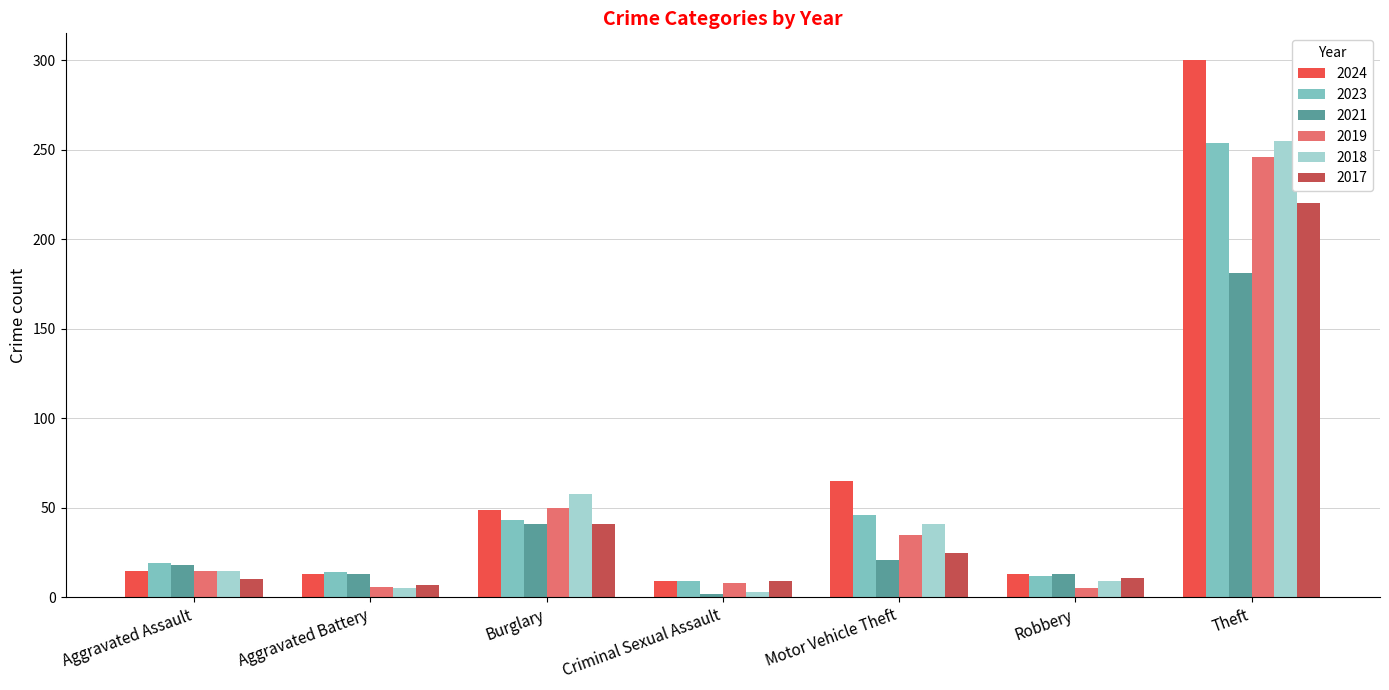

What is the value of the 2021 bar at the 7th from the left?

181